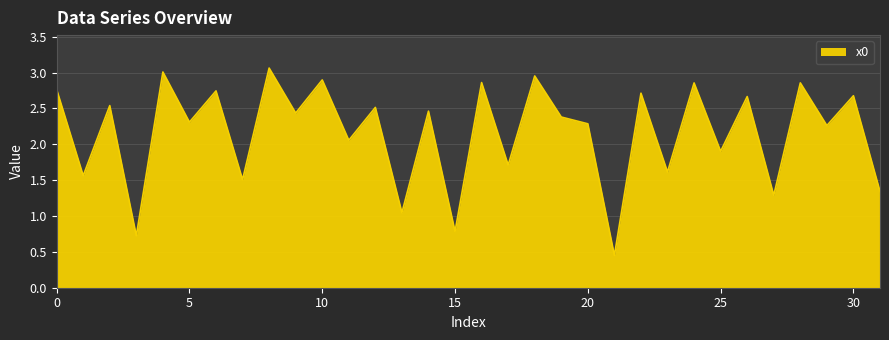

What is the difference between the maximum and minimum values?

2.6